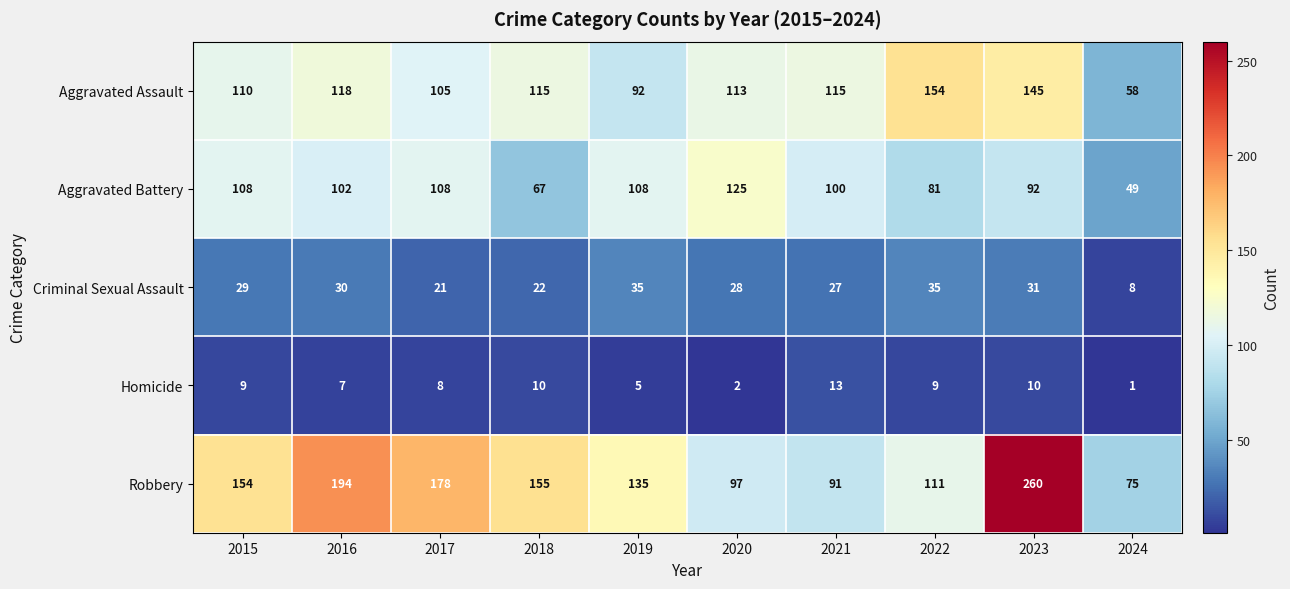

What is the difference between the highest and lowest values at 2021?

102